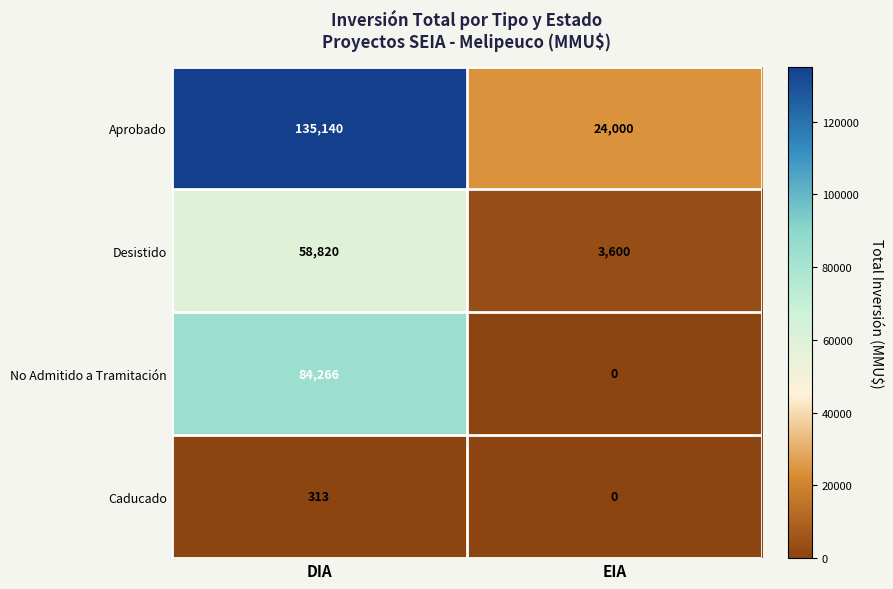

List the series in order of their peak value, lowest first.

Caducado, Desistido, No Admitido a Tramitación, Aprobado